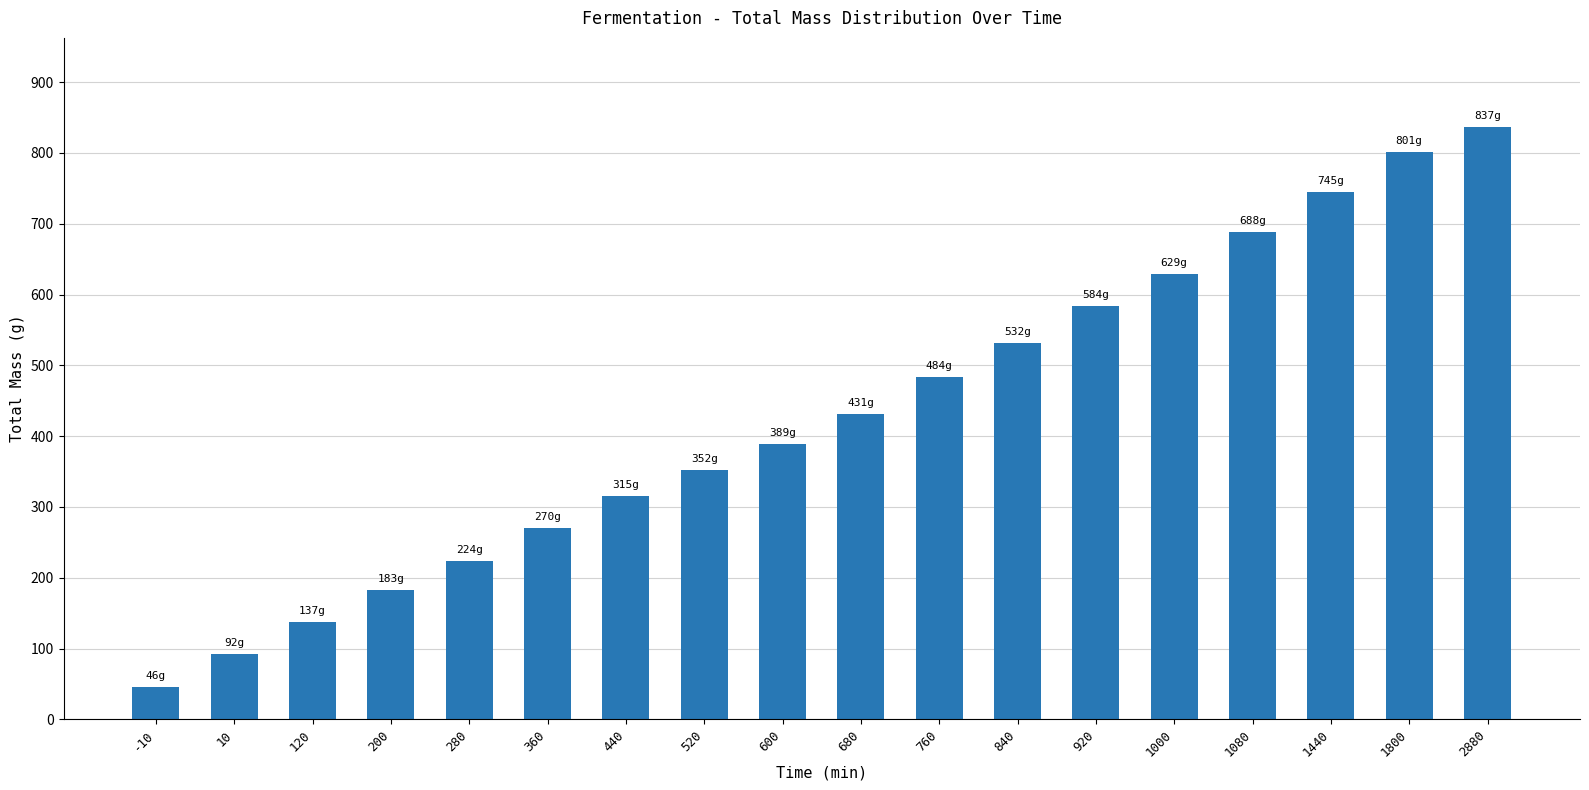

How many bars are there in total?

18